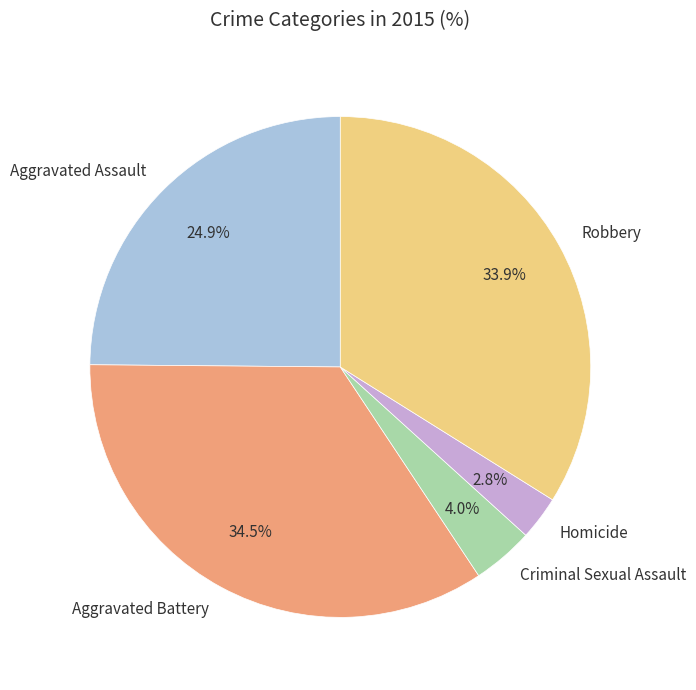

The Aggravated Battery slice represents 41% of the pie. True or false?

False